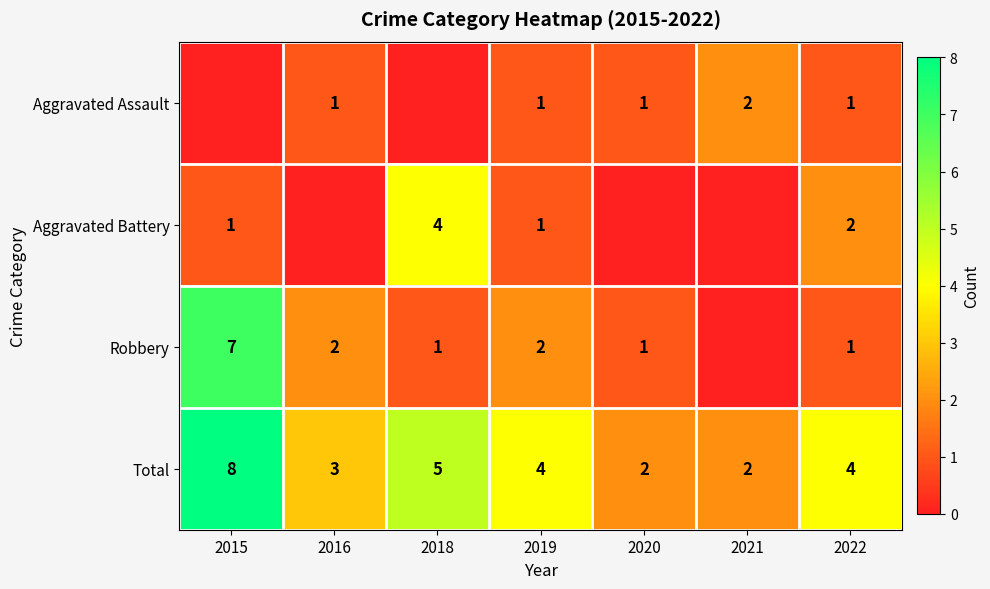

True or false: Aggravated Assault has a value of 1 at 2019.

True